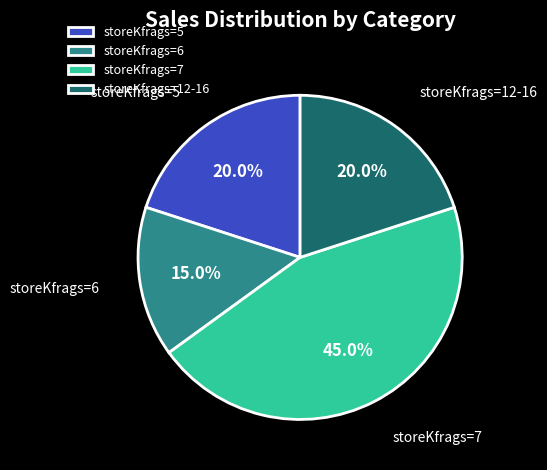

To the nearest percent, what is the average slice percentage?

25%